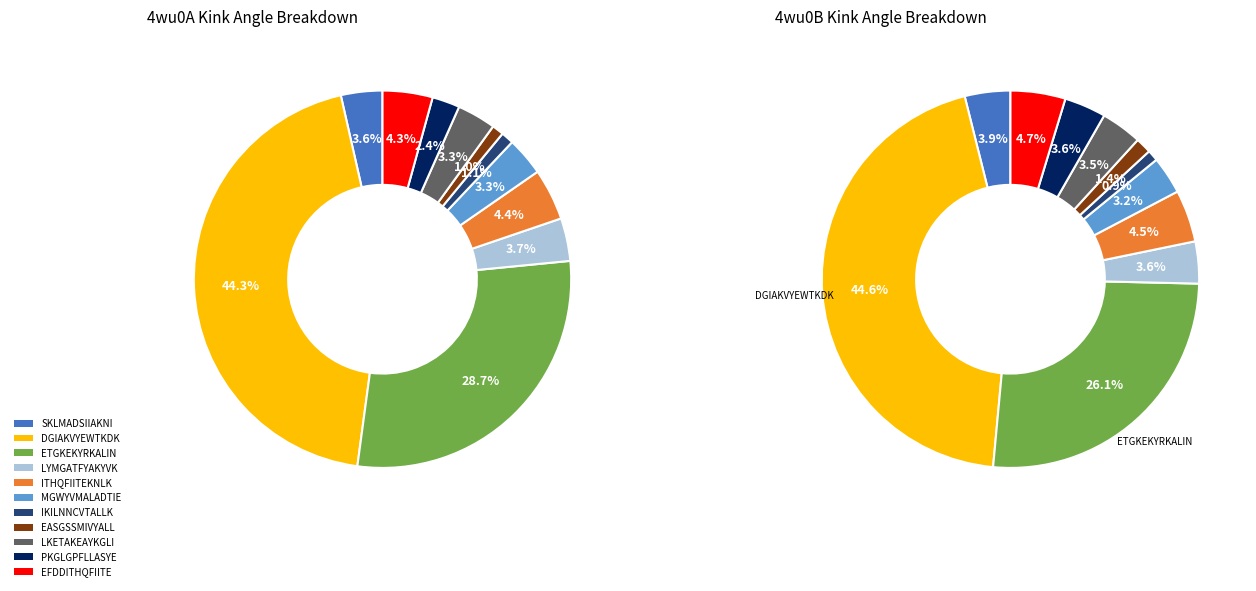

How many slices are in this pie chart?

11